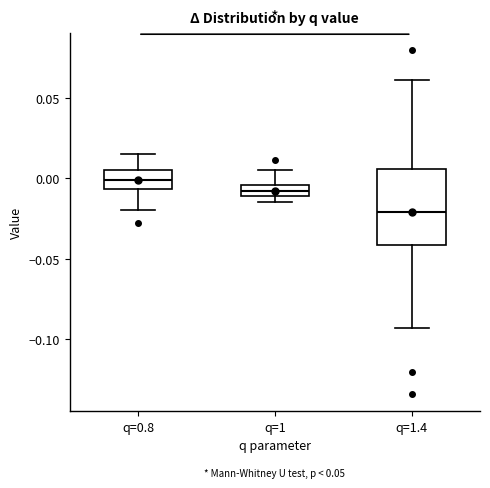

Where does the lower whisker of the box for q=1.4 end on the y-axis? The values are not printed on the chart, so give them approximately, as read against the axis.

-0.095